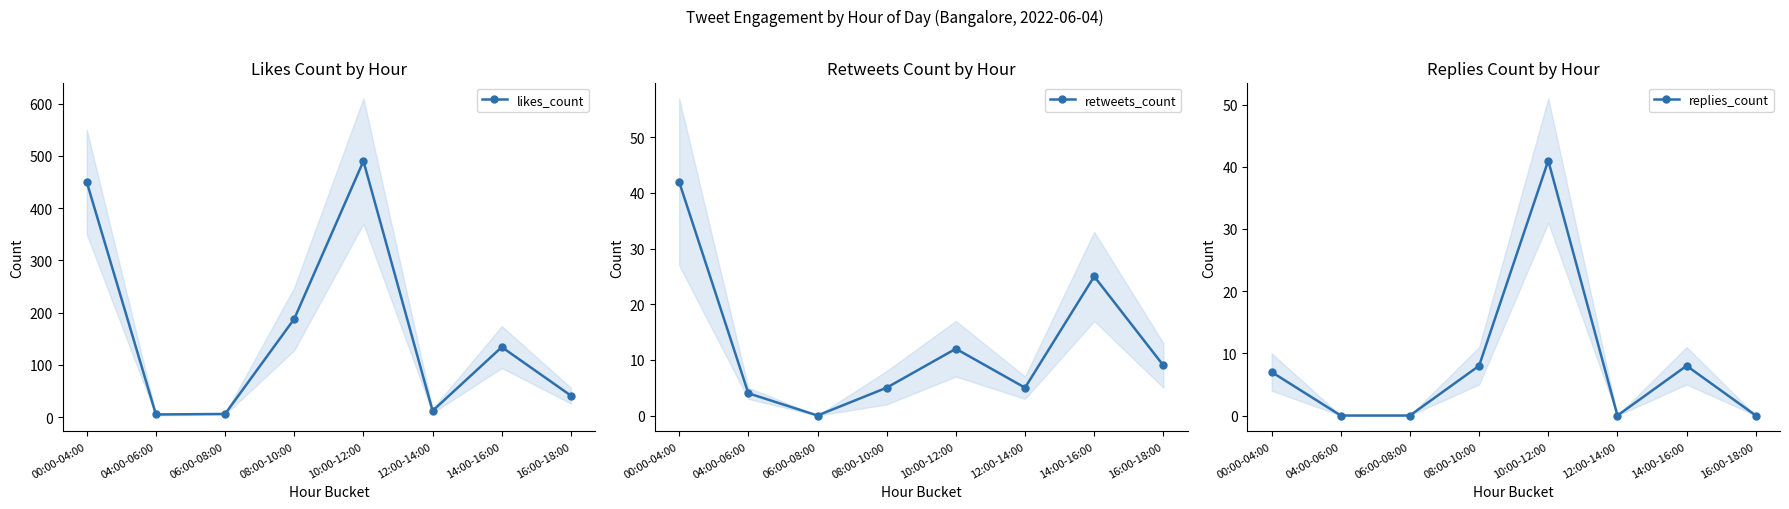

How many series are shown in this chart?

3